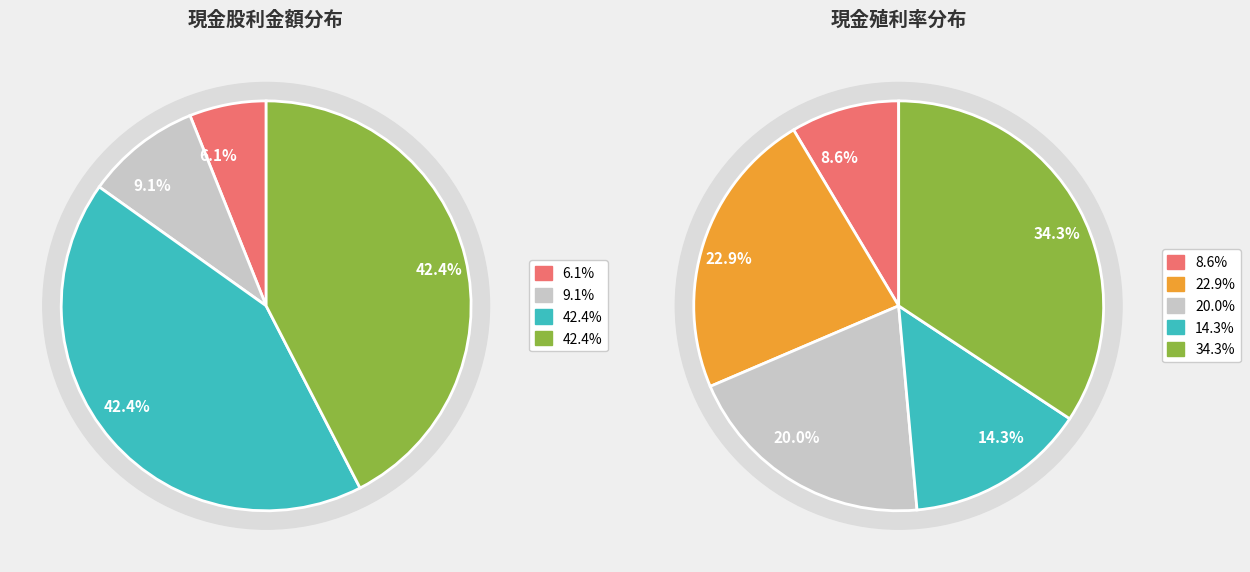

Combined, do 2022 and 2024 account for over 50%?

No